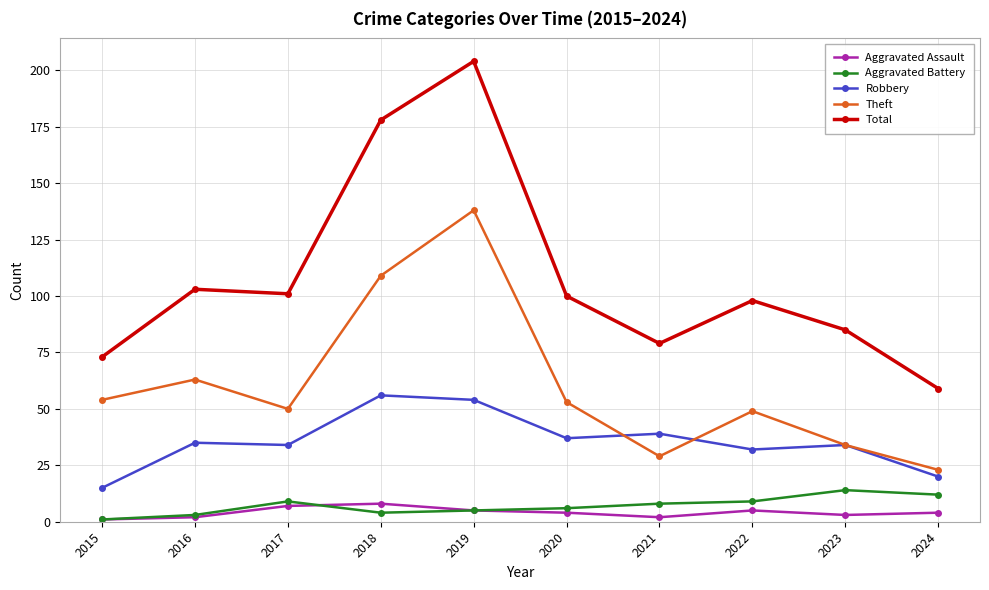

What is the sum of all Aggravated Battery values?

71